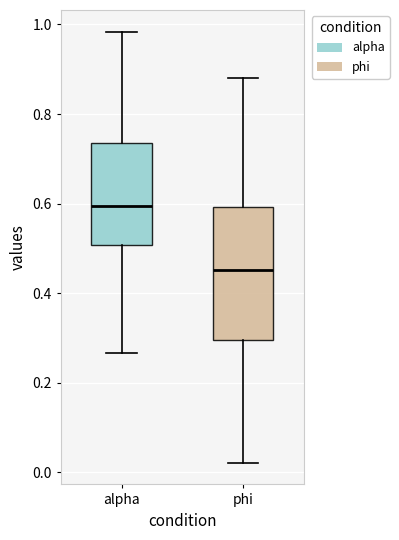

Where does the median line of the box for alpha sit on the y-axis? The values are not printed on the chart, so give them approximately, as read against the axis.

0.60